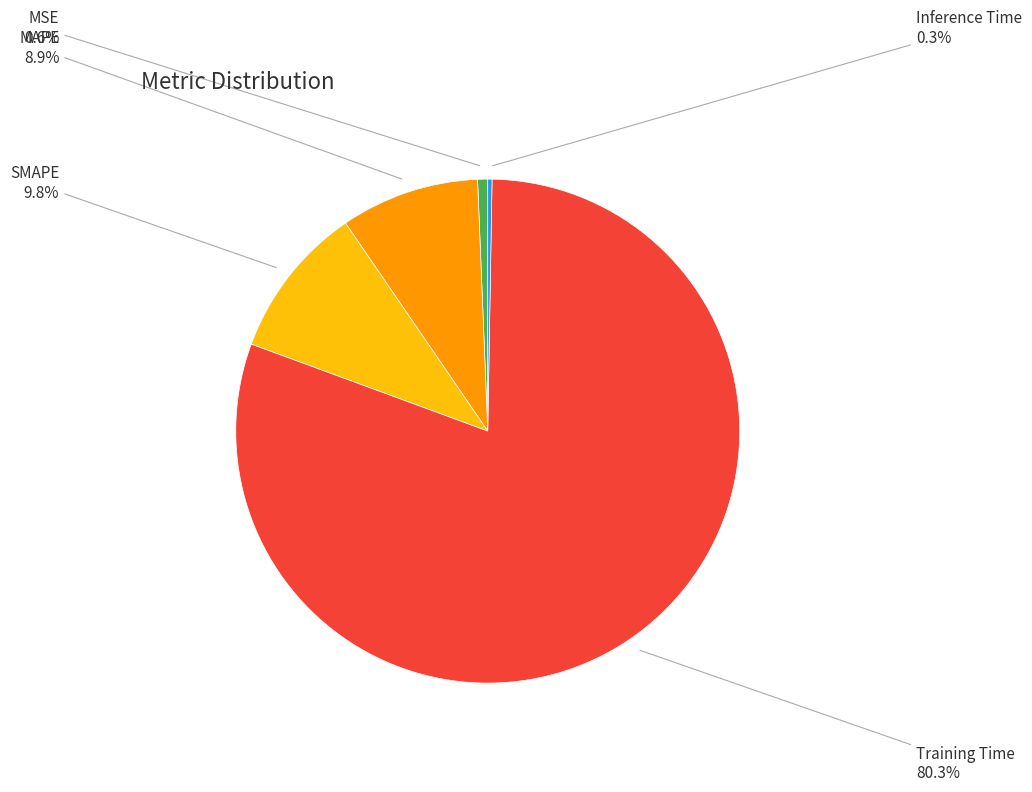

Is there a majority slice in this chart?

Yes